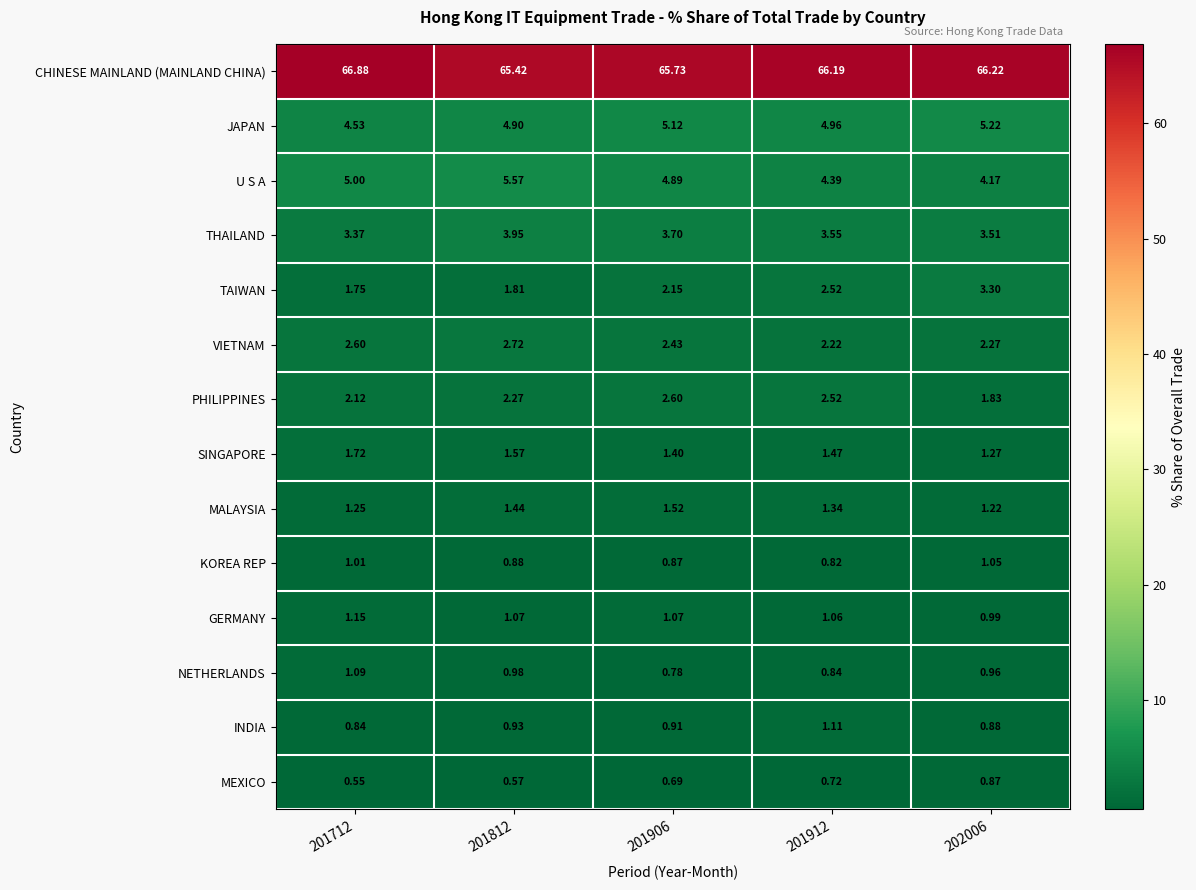

Between 201906 and 202006, which series saw the biggest shift?

TAIWAN